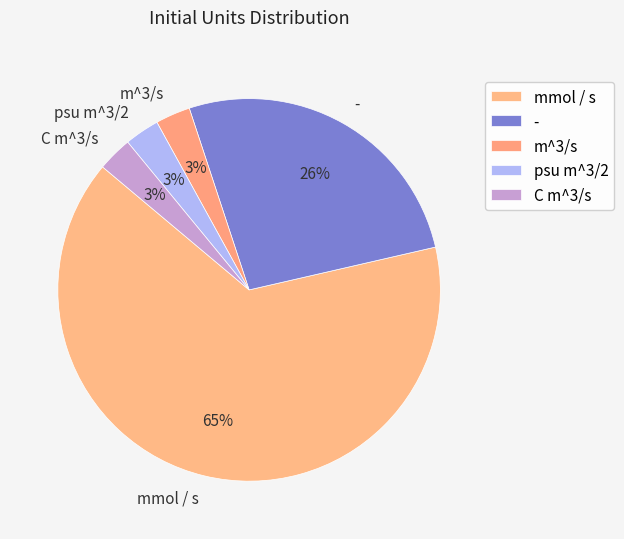

To the nearest percent, what is the average slice percentage?

20%